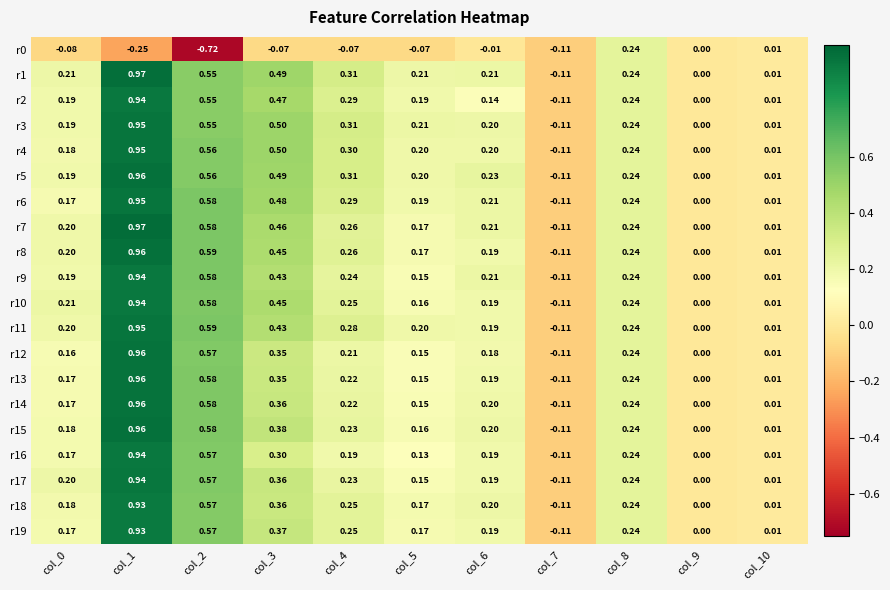

Is the value of r12 at col_2 greater than the value of r13 at col_5?

Yes